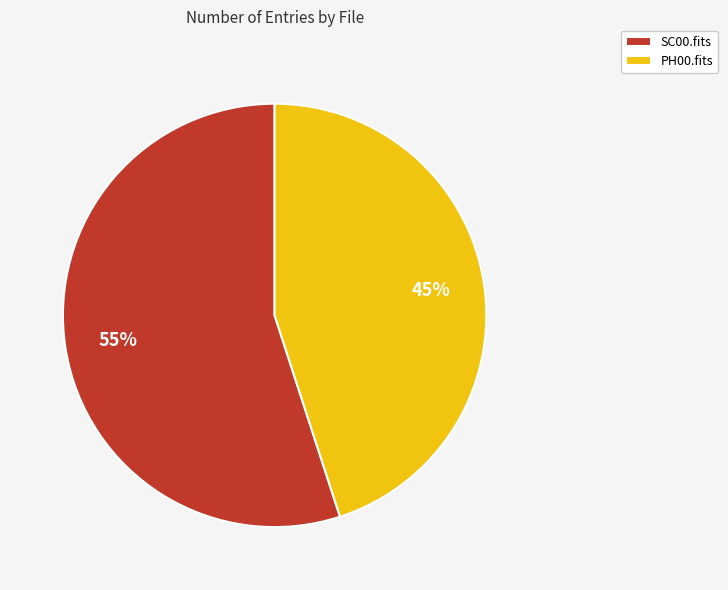

Do SC00.fits and PH00.fits together represent more than half of the pie?

Yes